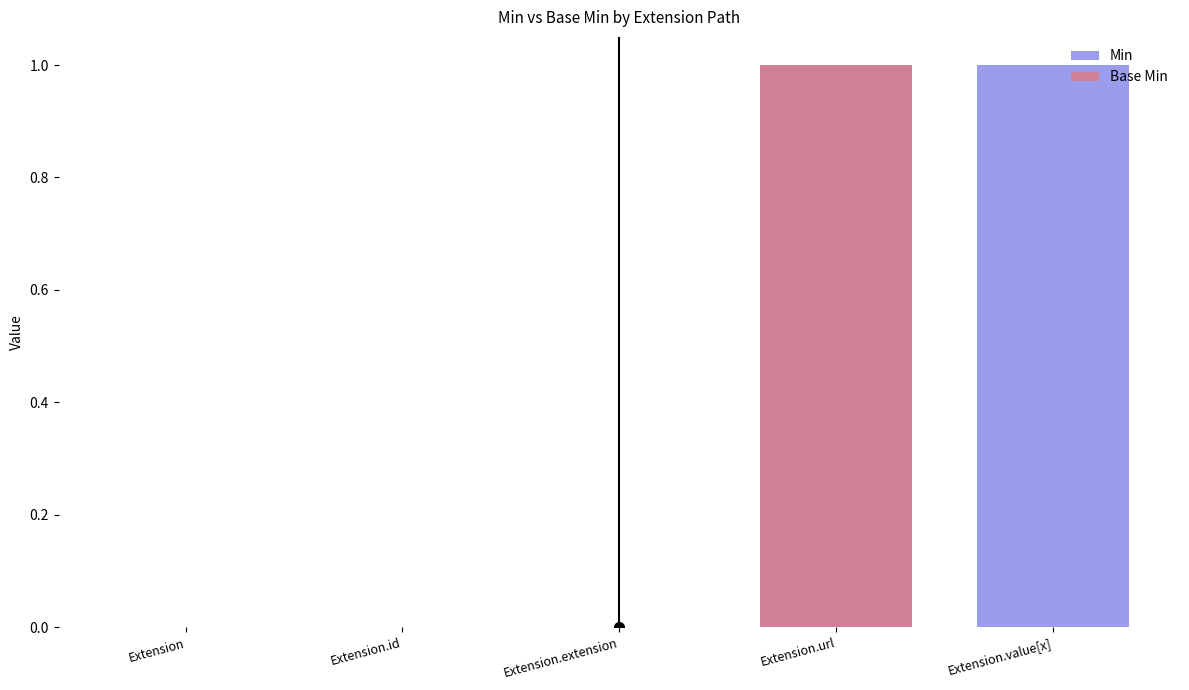

Which series has the largest total across all categories?

Min